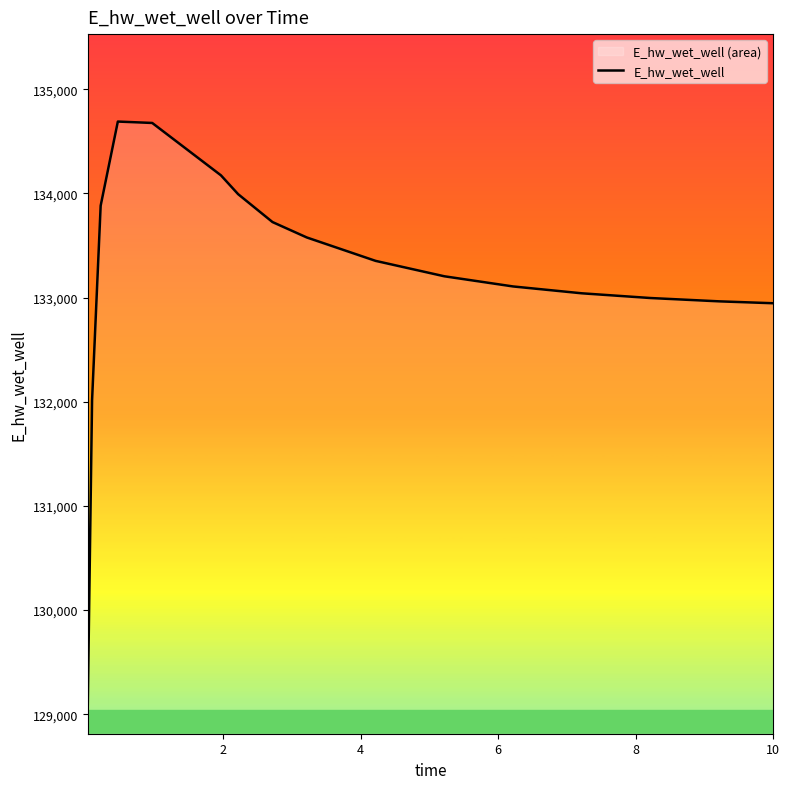

What is the minimum value shown in the chart?

129093.3